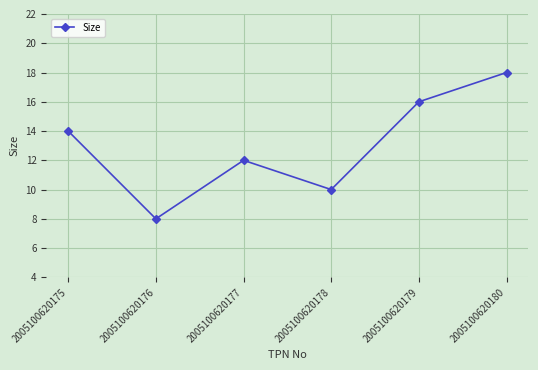

At which category does the data reach its first local peak?

2005100620177